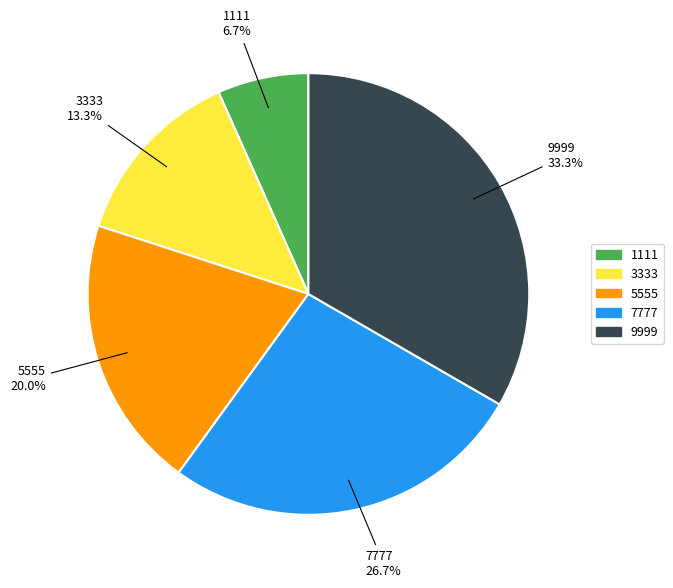

Is it true that 1111 is 1% of the pie?

False